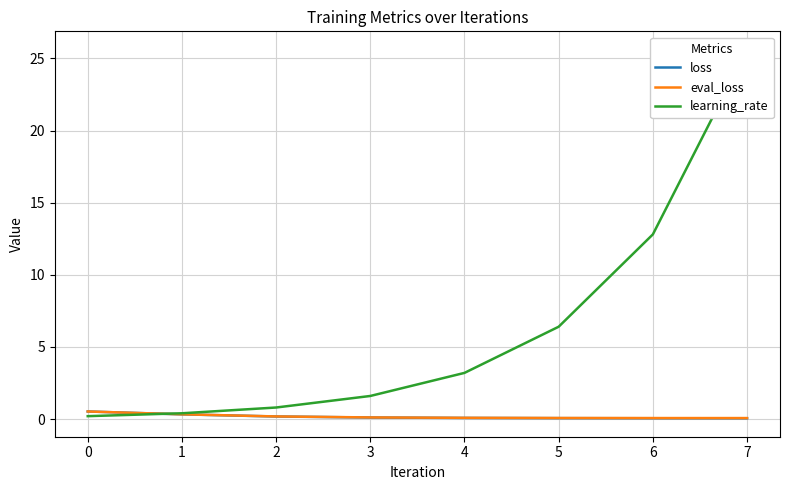

The learning_rate series shows 1.6 at 3. True or false?

True